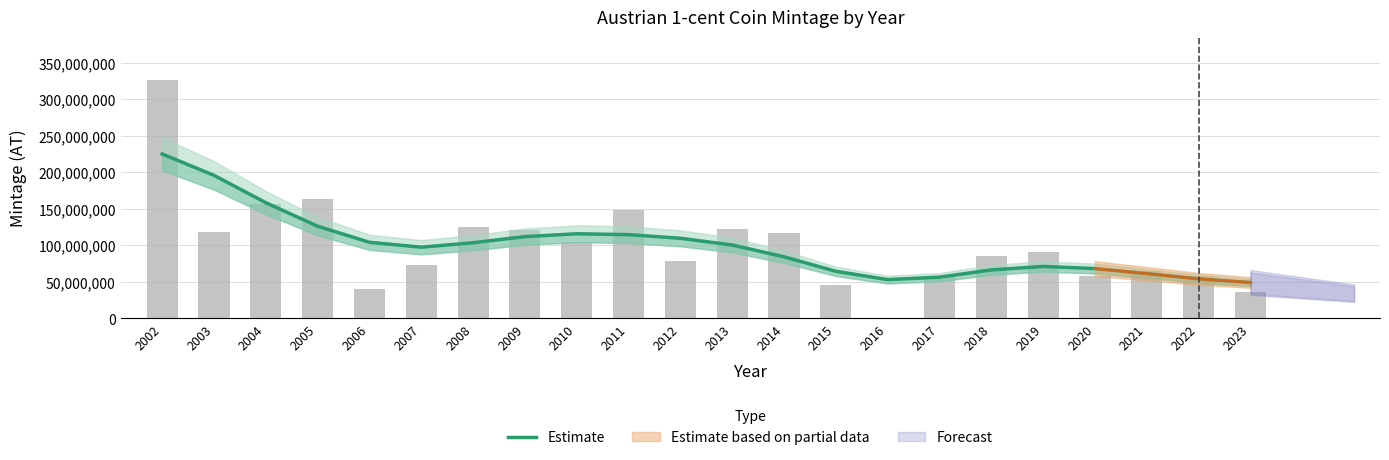

Where does the data first go above 100277290?

2002